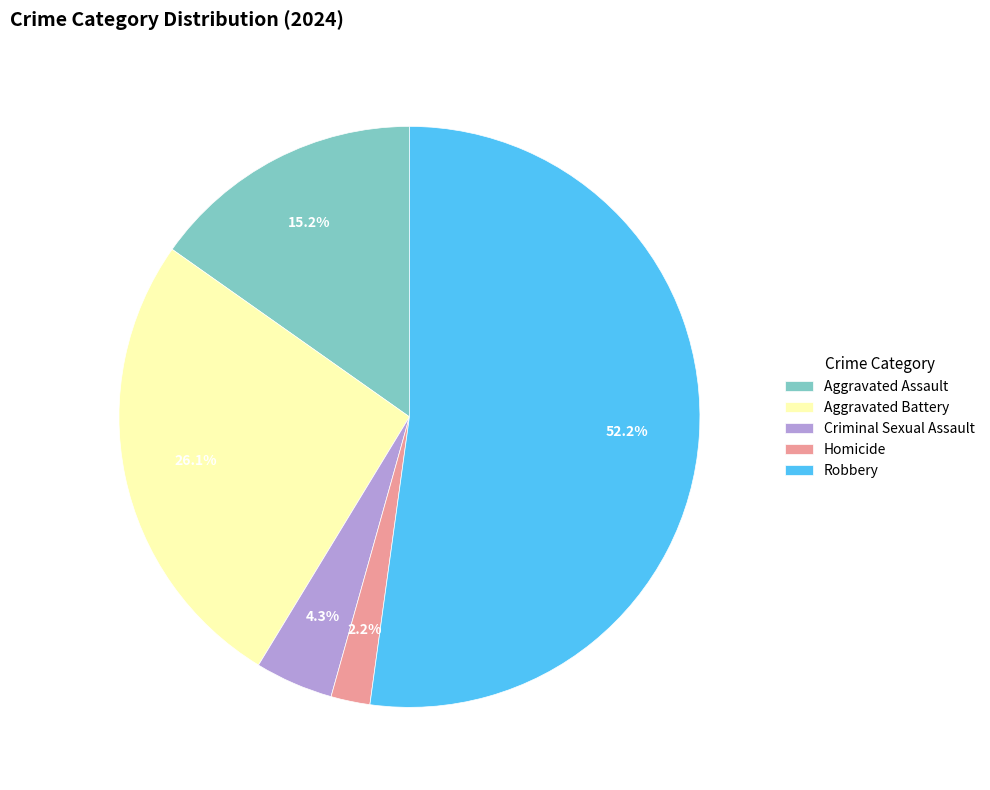

The Criminal Sexual Assault slice represents 10% of the pie. True or false?

False